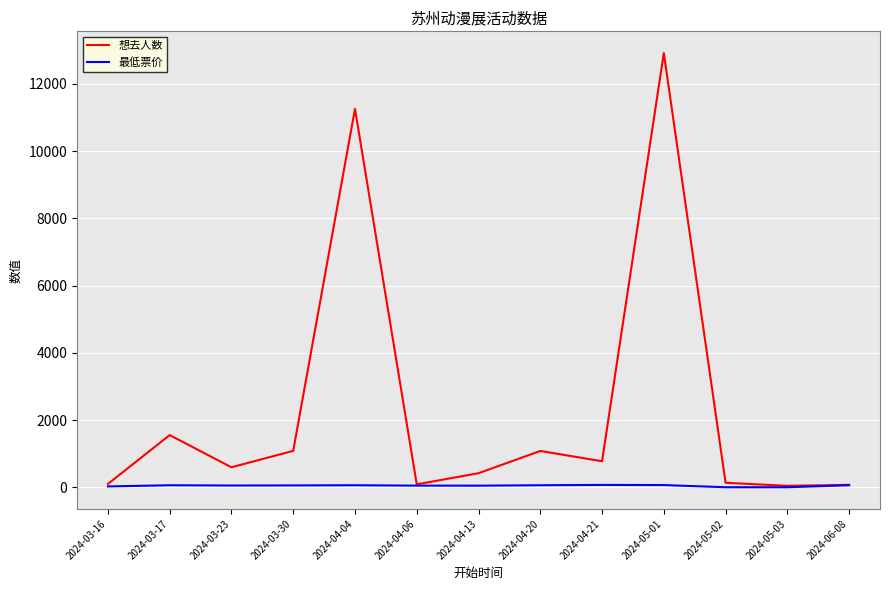

At how many categories does at least one series exceed 12227?

1